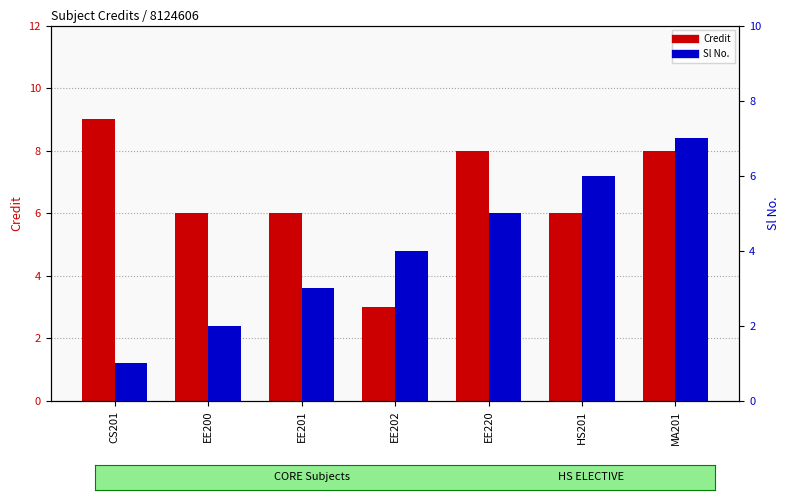

What is the difference between the highest and lowest values at EE200?

4